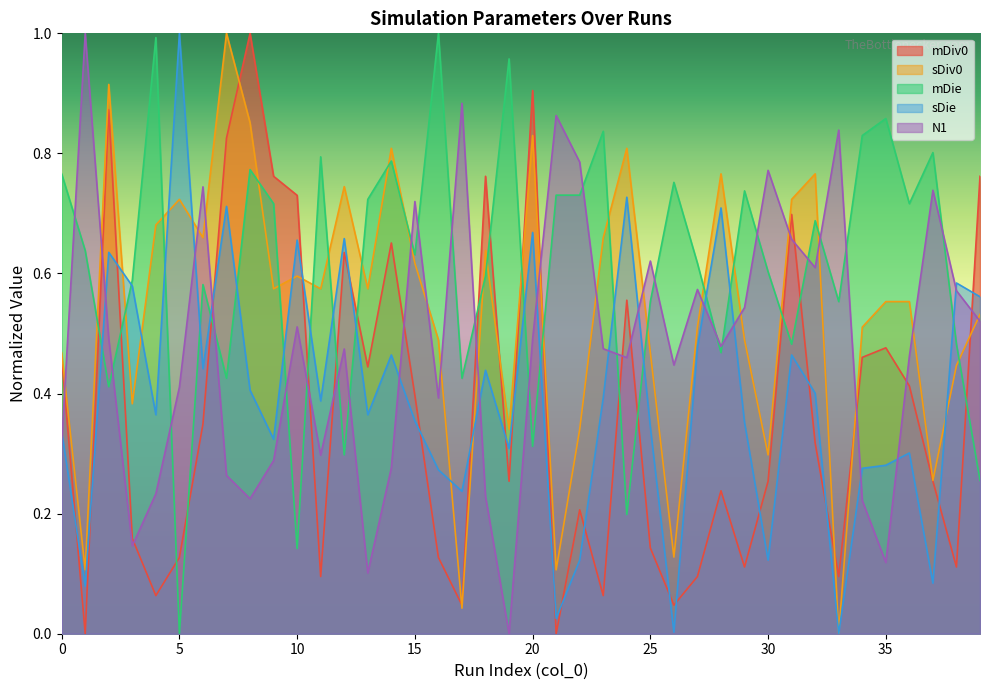

How many data points in mDie are above 0?

39